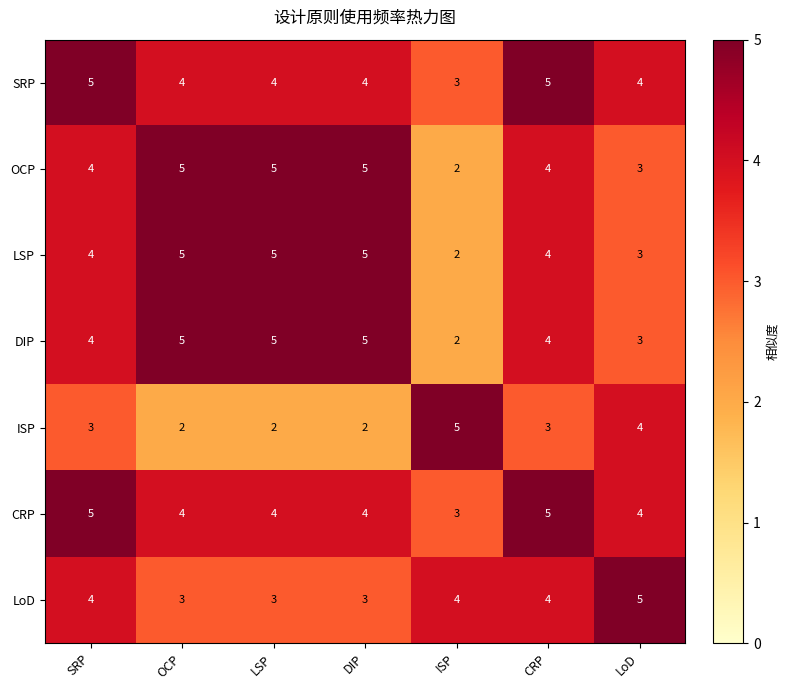

What is the average value of the SRP series?

4